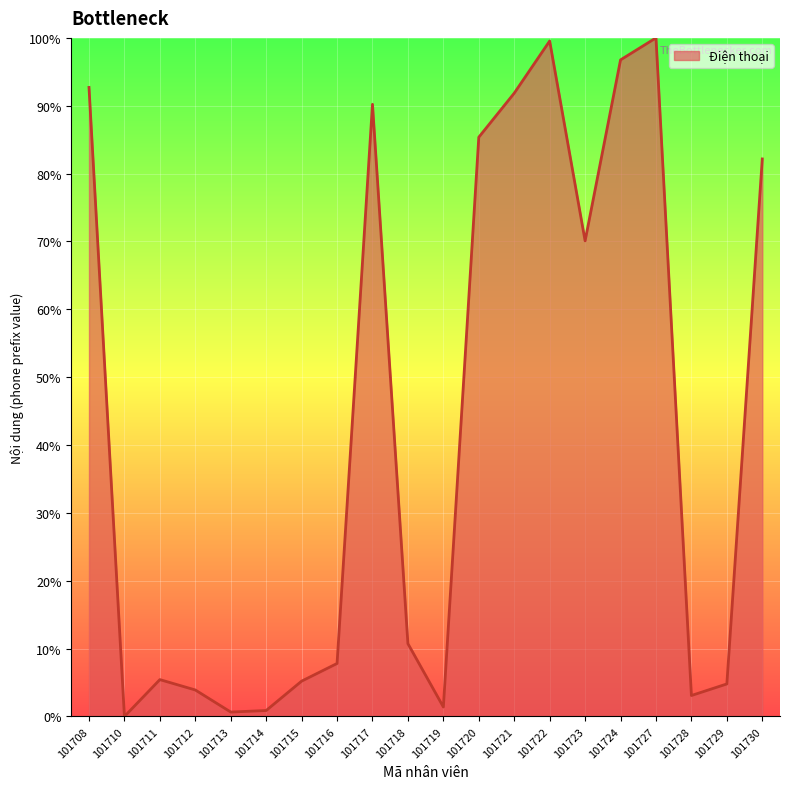

What is the greatest value displayed?

100.0